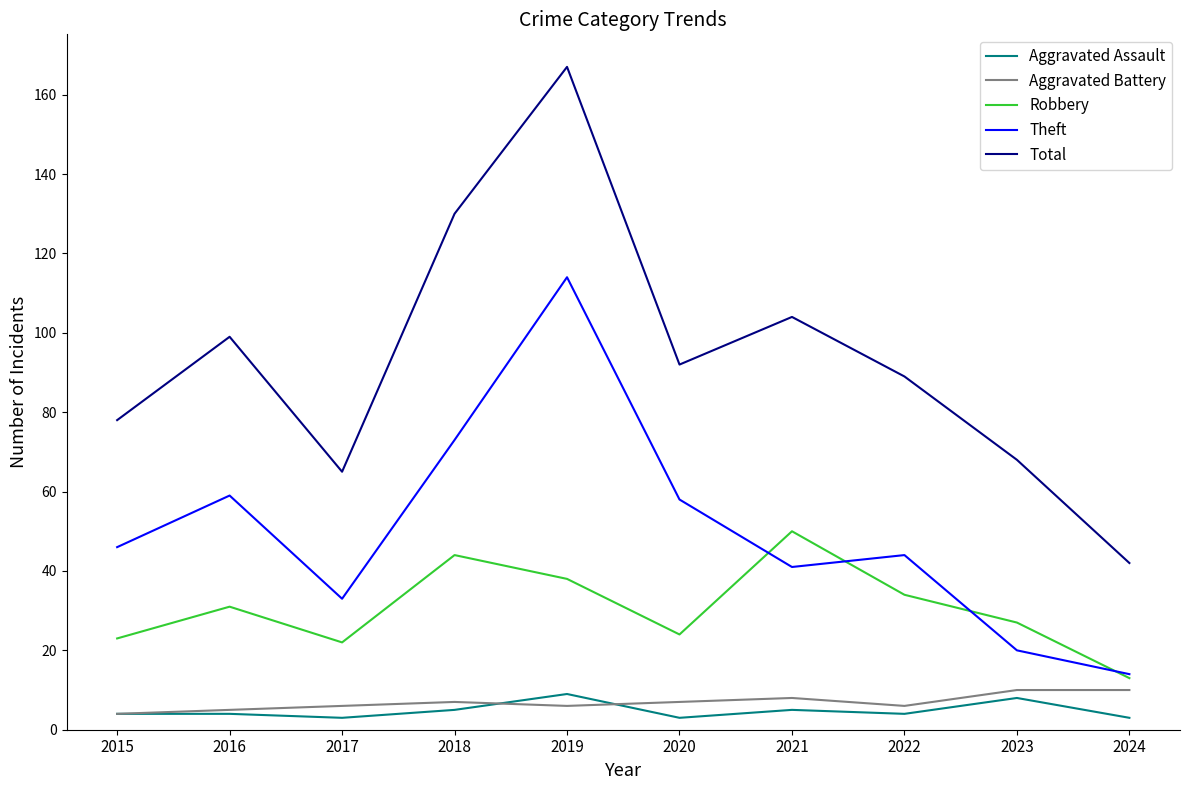

True or false: Robbery has a value of 13 at 2024.

True